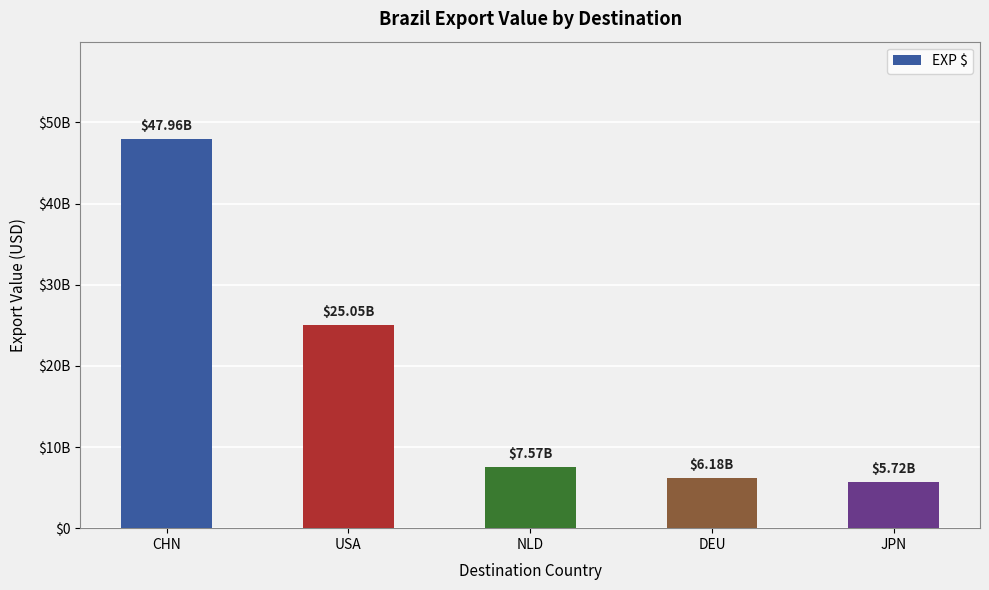

Reading right to left, transcribe all the data shown in this chart.

5719608321.0	6175124501.6	7566160601.9	25053101088.0	47955181540.2